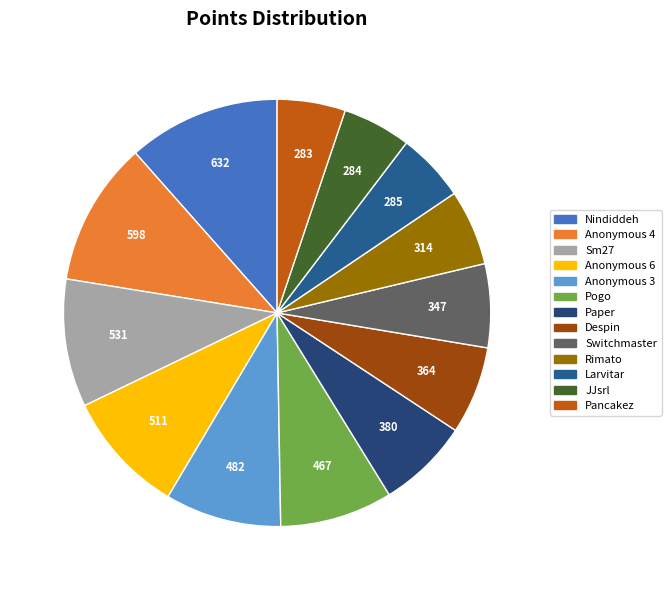

How many slices are in this pie chart?

13